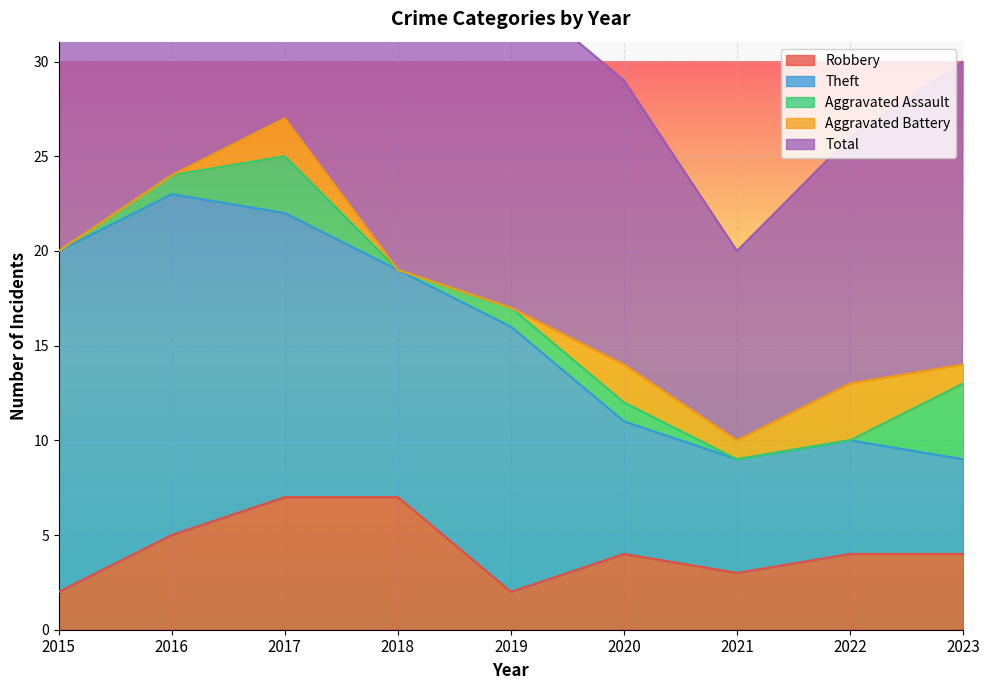

Reading right to left, extract all data points from this chart.

Robbery: 2023=4	2022=4	2021=3	2020=4	2019=2	2018=7	2017=7	2016=5	2015=2
Theft: 2023=5	2022=6	2021=6	2020=7	2019=14	2018=12	2017=15	2016=18	2015=18
Aggravated Assault: 2023=4	2022=0	2021=0	2020=1	2019=1	2018=0	2017=3	2016=1	2015=0
Aggravated Battery: 2023=1	2022=3	2021=1	2020=2	2019=0	2018=0	2017=2	2016=0	2015=0
Total: 2023=16	2022=13	2021=10	2020=15	2019=17	2018=19	2017=27	2016=24	2015=20